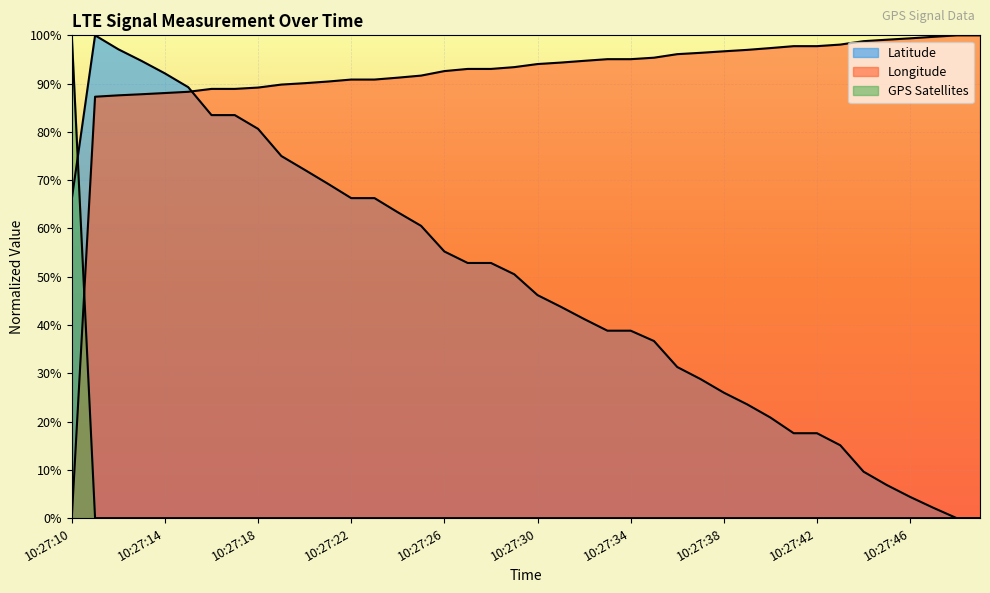

Rank the series at 10:27:48 from highest to lowest value.

Longitude, Latitude, GPS Satellites